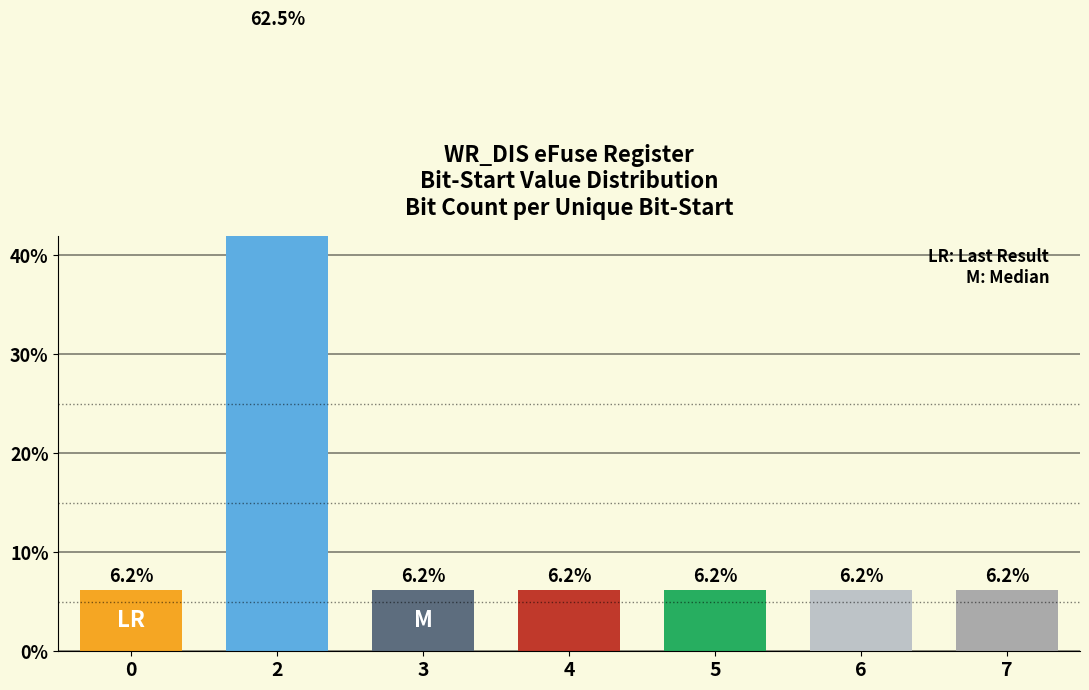

What is the difference between the maximum and minimum values?

56.3